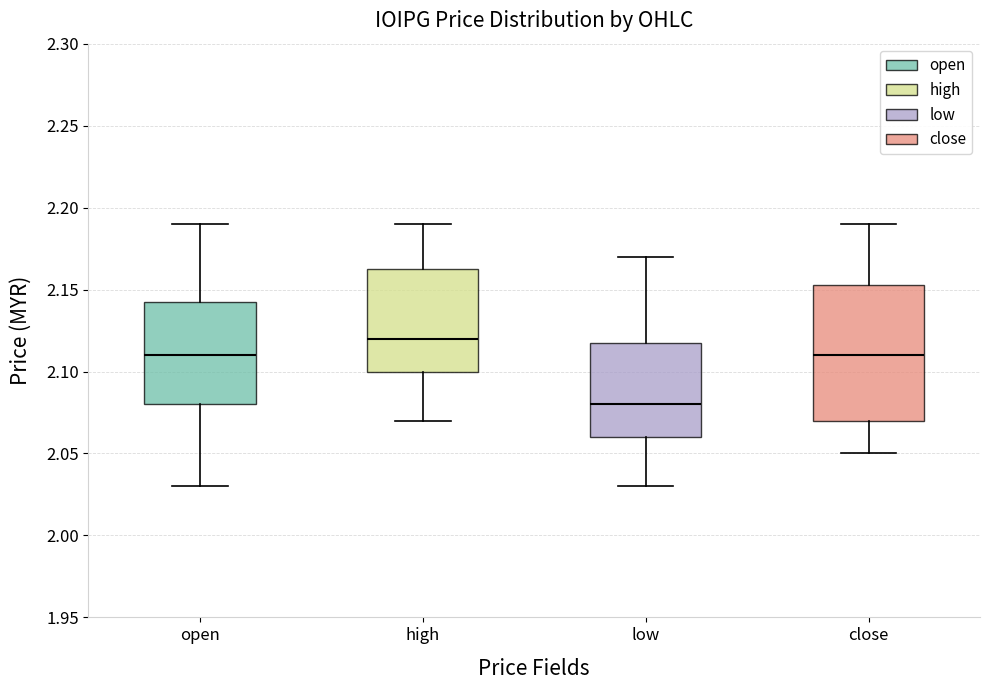

Where is the upper edge of the box for open on the y-axis? The values are not printed on the chart, so give them approximately, as read against the axis.

2.145